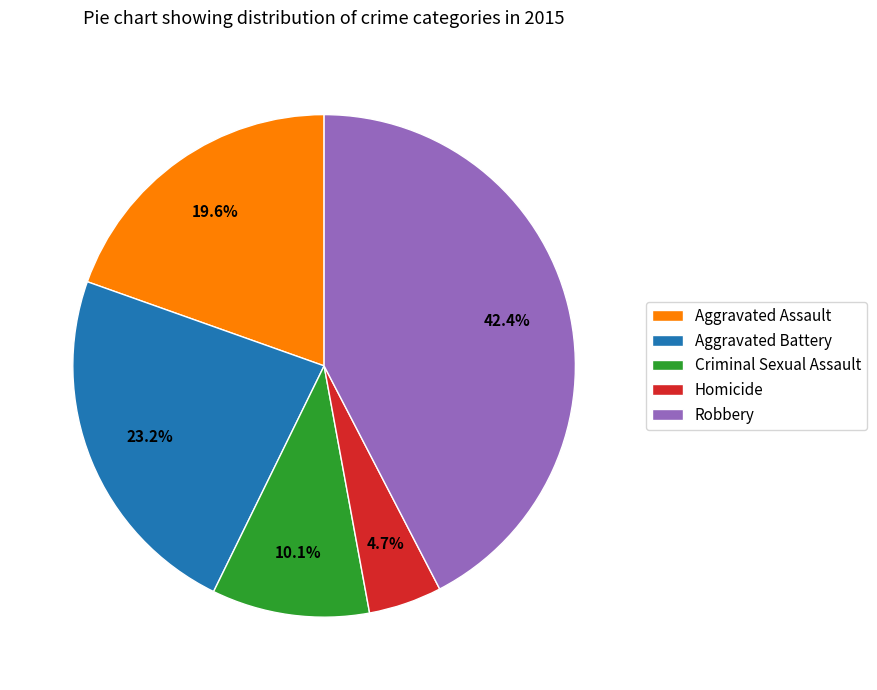

What is the smallest slice in the pie chart?

Homicide